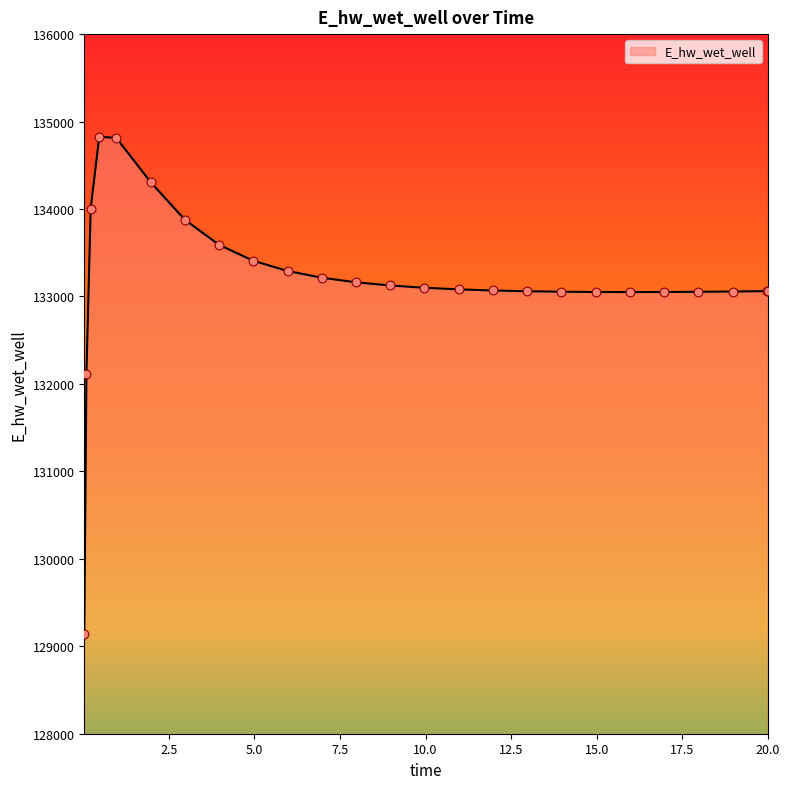

What is the maximum value shown in the chart?

134825.8